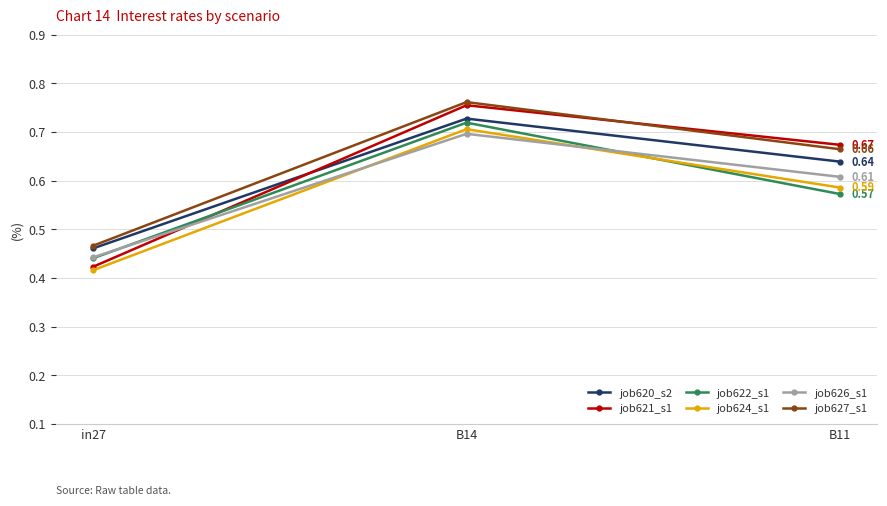

List the labels in order of job627_s1 value, smallest first.

in27, B11, B14